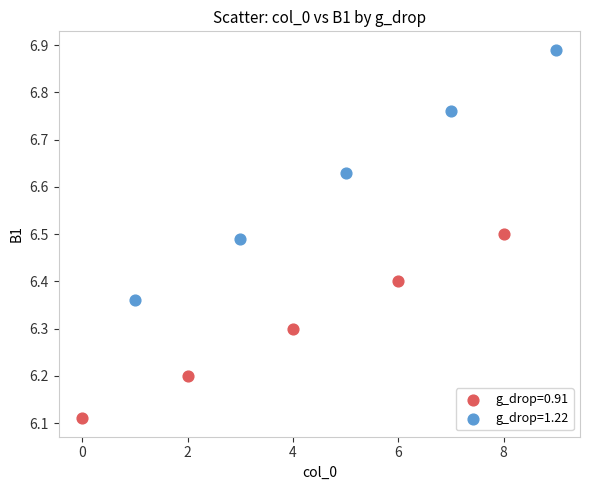

What are all the series names shown in the legend?

g_drop=0.91, g_drop=1.22